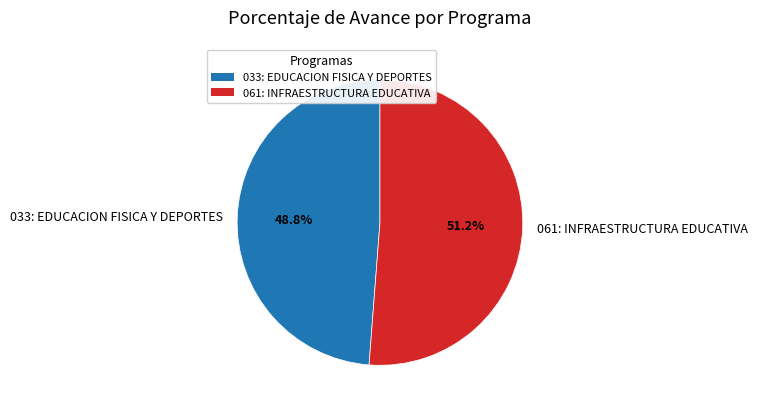

What is the ratio of the value at 061: INFRAESTRUCTURA EDUCATIVA to the value at 033: EDUCACION FISICA Y DEPORTES?

1.0